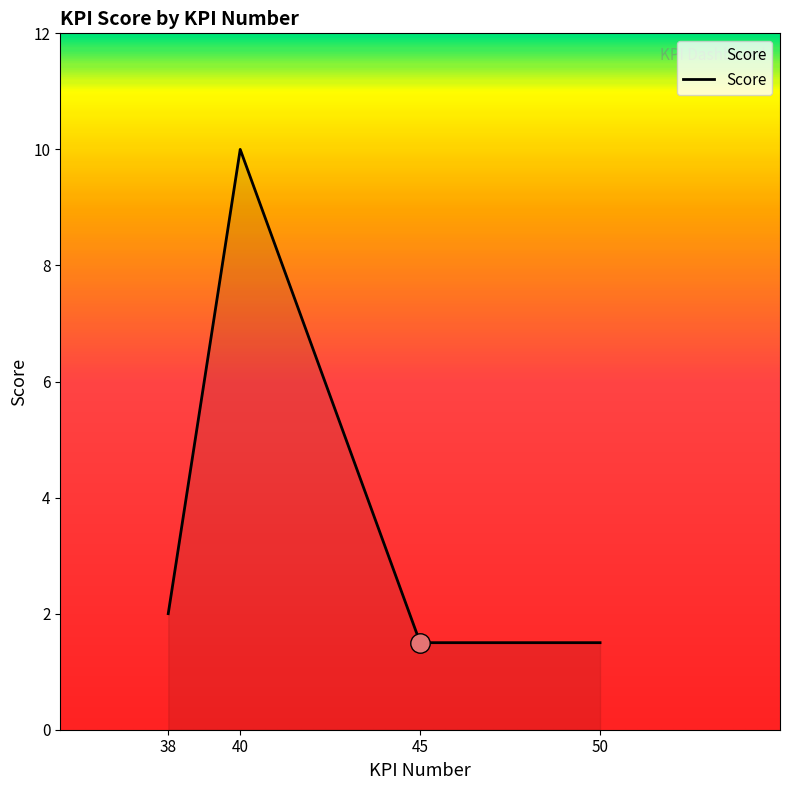

The value at 45 is 0.4. True or false?

False